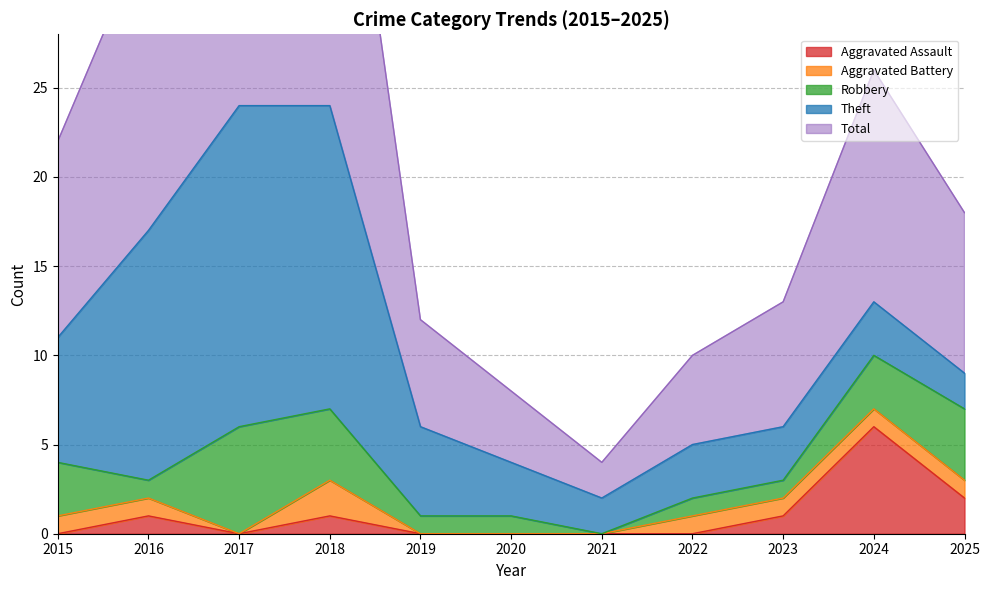

How many data points in Robbery are less than 1?

1